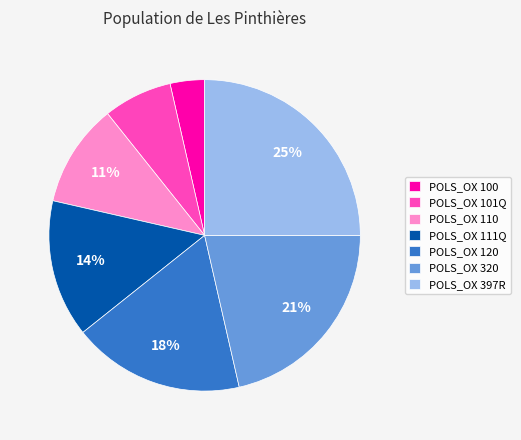

Is it true that POLS_OX 110 is 11% of the pie?

True